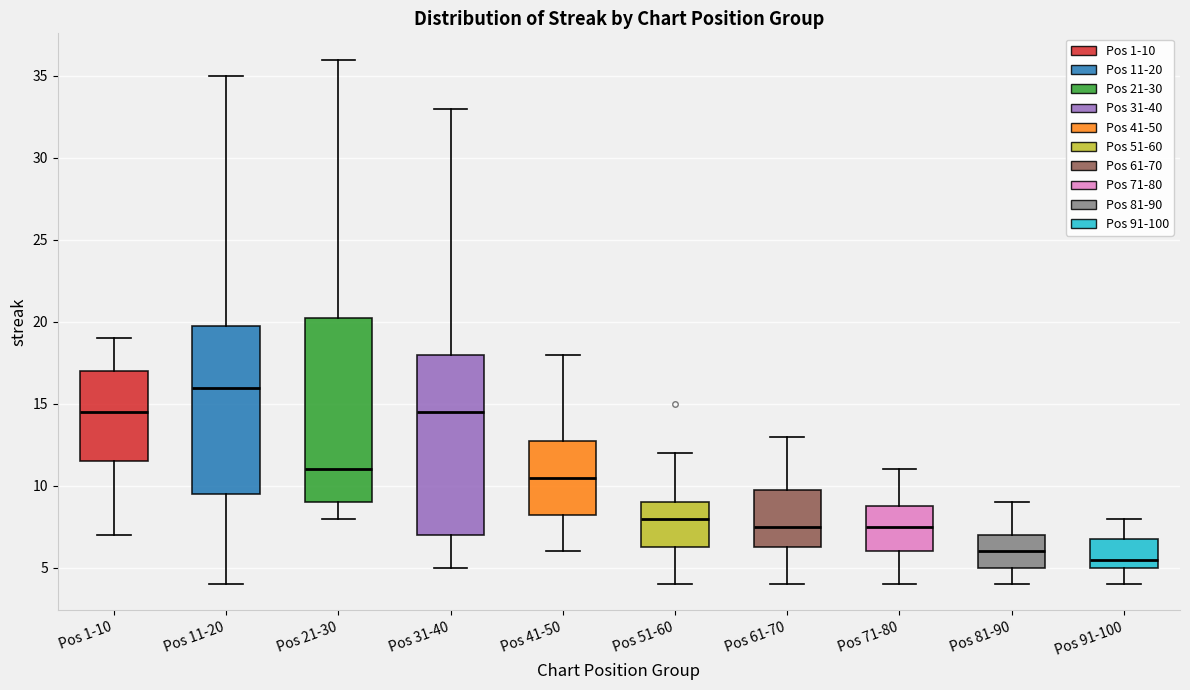

Which box has the highest median line?

Pos 11-20